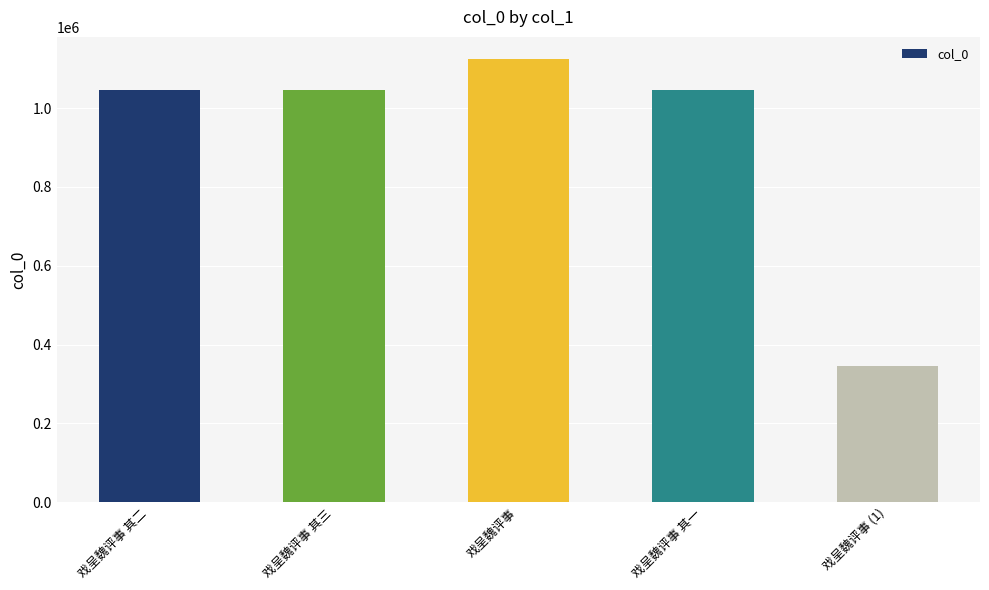

What is the change in value from 戏呈魏评事 to 戏呈魏评事 其一?

-79437